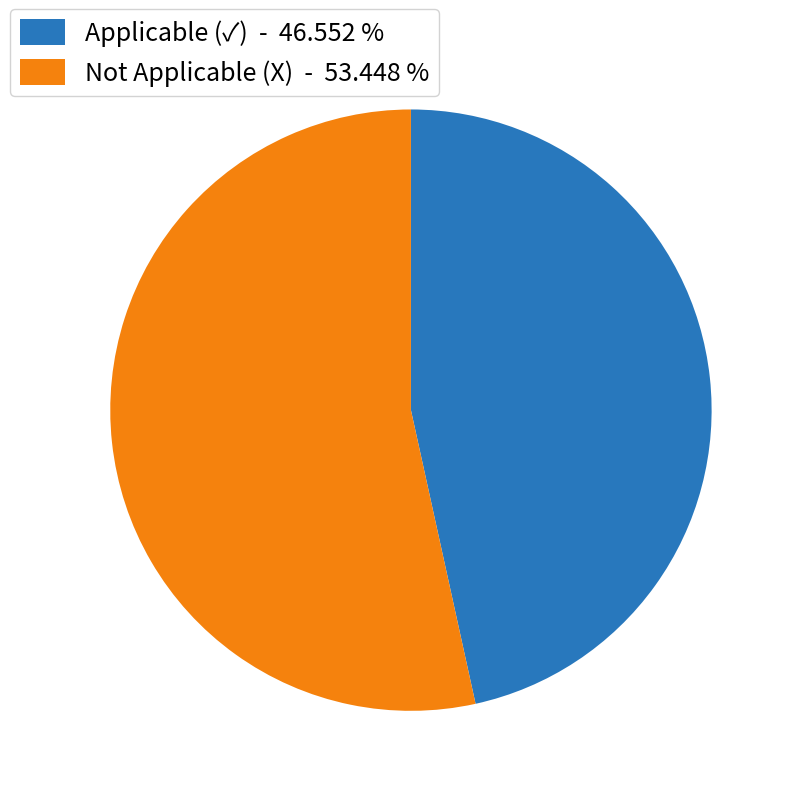

Which slice represents more than half of the pie?

Not Applicable (X)